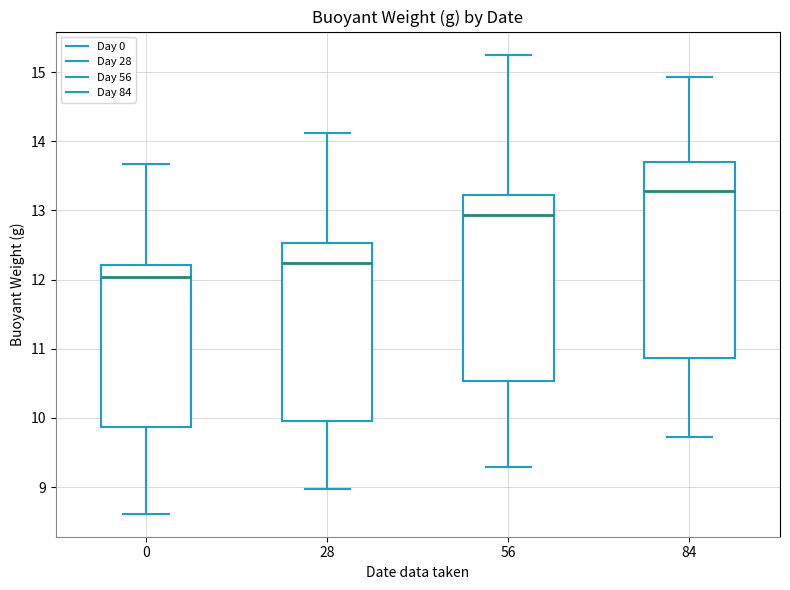

Reading left to right, read every box against the y-axis: the position of its median line, the range the box covers, and the ends of its whiskers. The values are not printed on the chart, so give them approximately, as read against the axis.

0: median 12.0, box 9.9 to 12.2, whiskers 8.6 to 13.7
28: median 12.2, box 10.0 to 12.5, whiskers 9.0 to 14.1
56: median 12.9, box 10.5 to 13.2, whiskers 9.3 to 15.3
84: median 13.3, box 10.9 to 13.7, whiskers 9.7 to 14.9